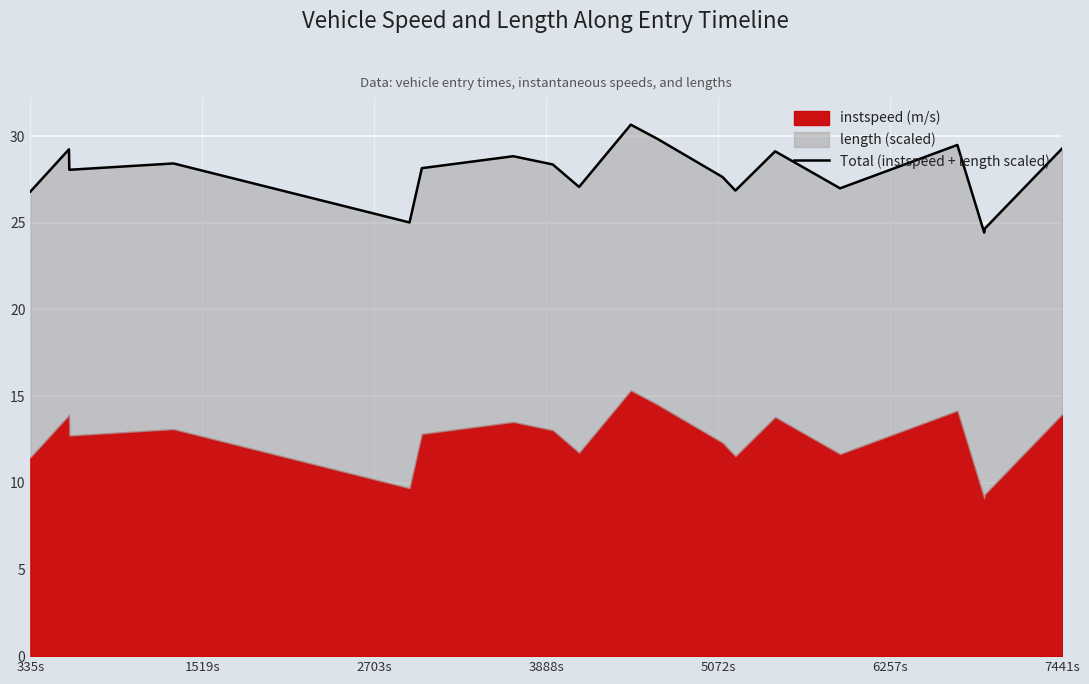

Is it true that the value at 7441s is 10.4?

False